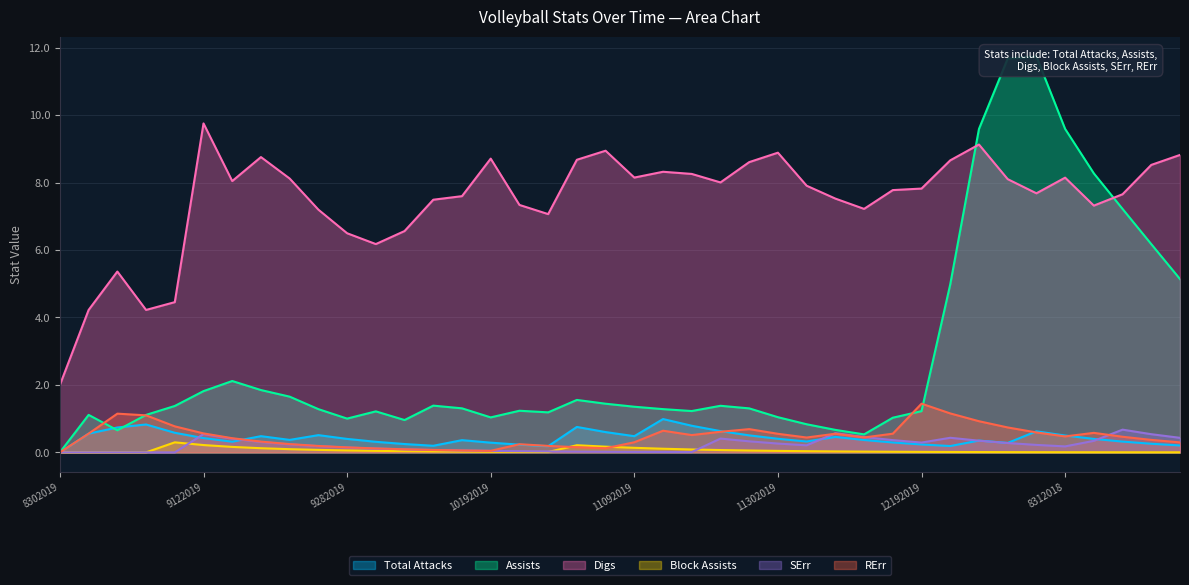

What is the total value across all series at 10192019?

10.1